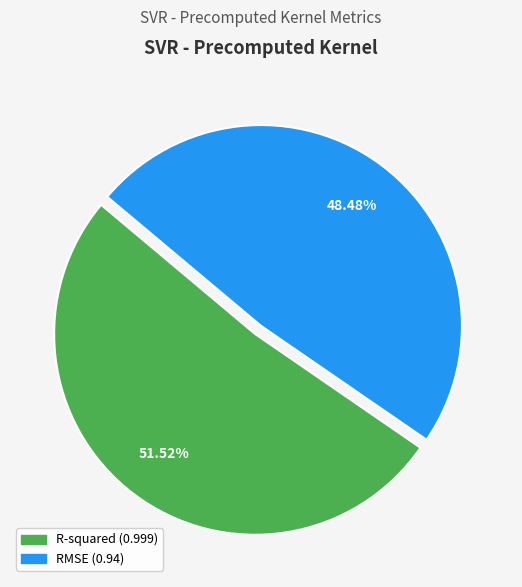

To the nearest percent, what is the difference between the largest and smallest slice percentages?

3%